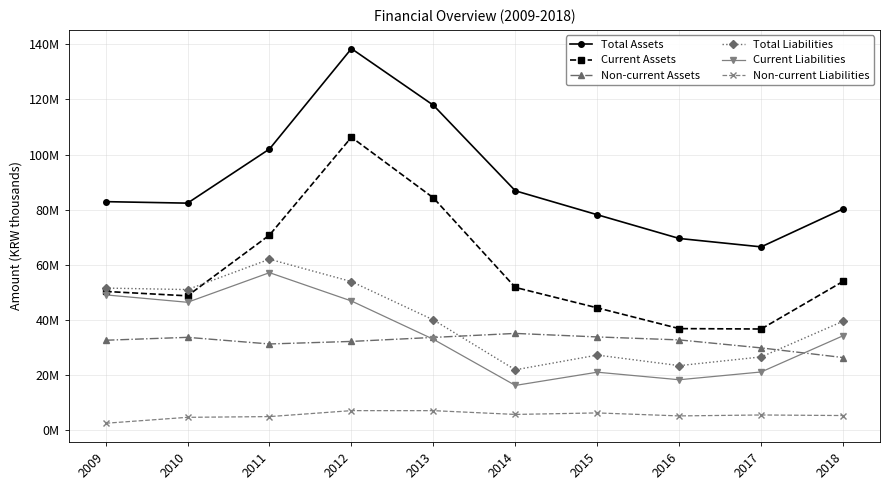

Is the value of Total Assets at 2012 greater than the value of Non-current Assets at 2016?

Yes